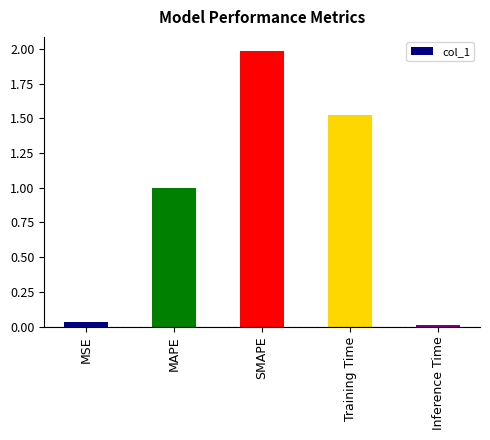

The chart shows a value of 0.0 at Inference Time. True or false?

True